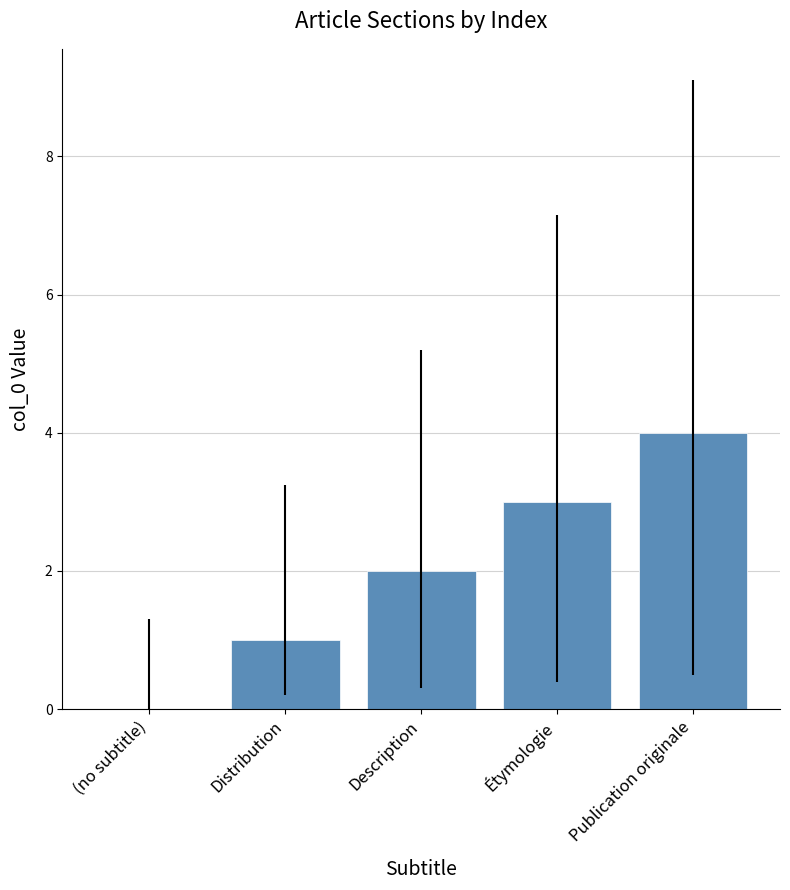

Between Étymologie and Distribution, which is larger?

Étymologie